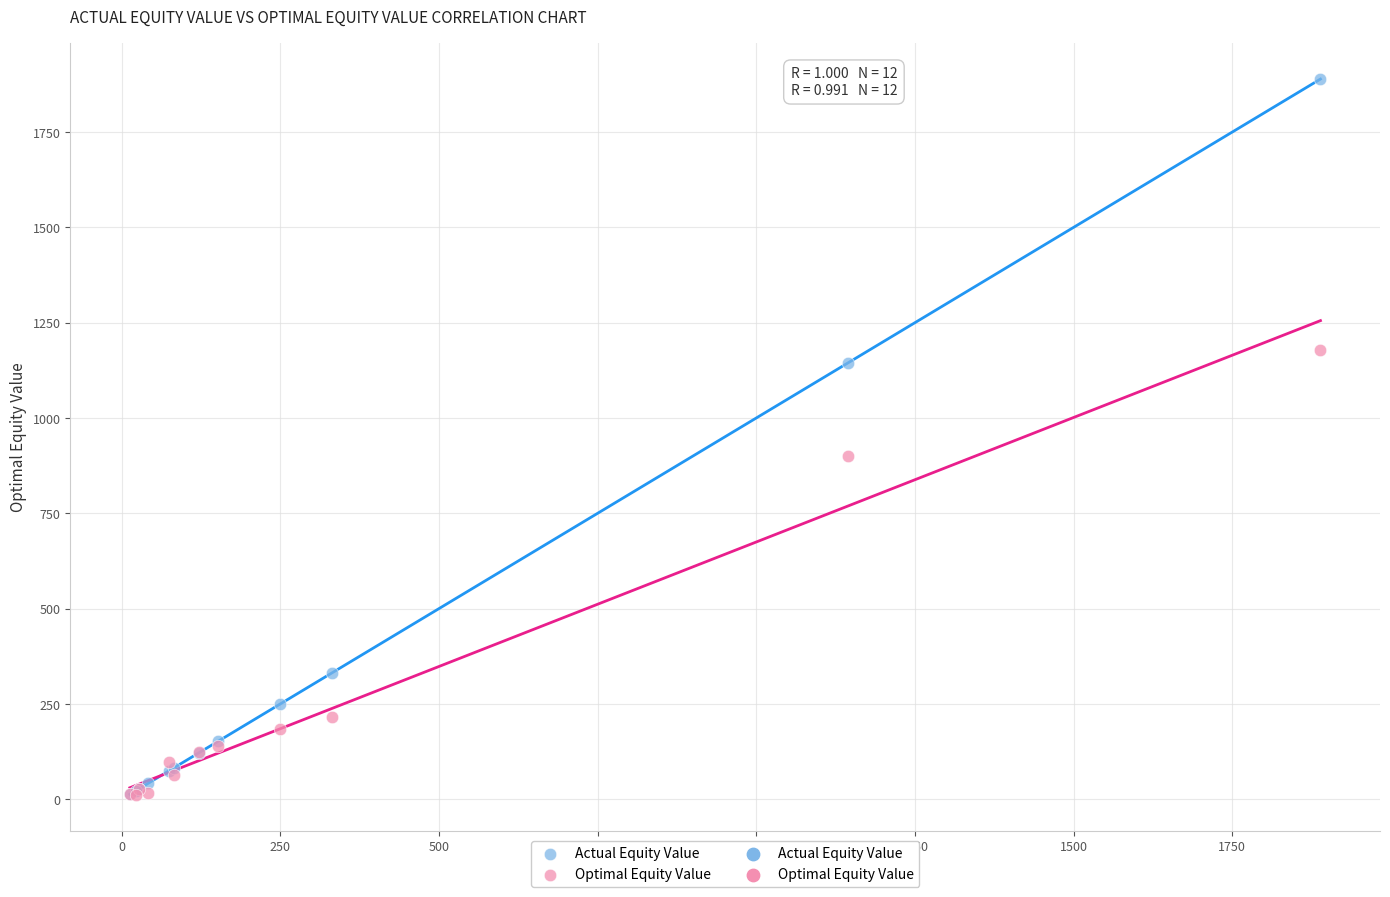

In the Actual Equity Value series, what Y value is closest to 951?

1144.0